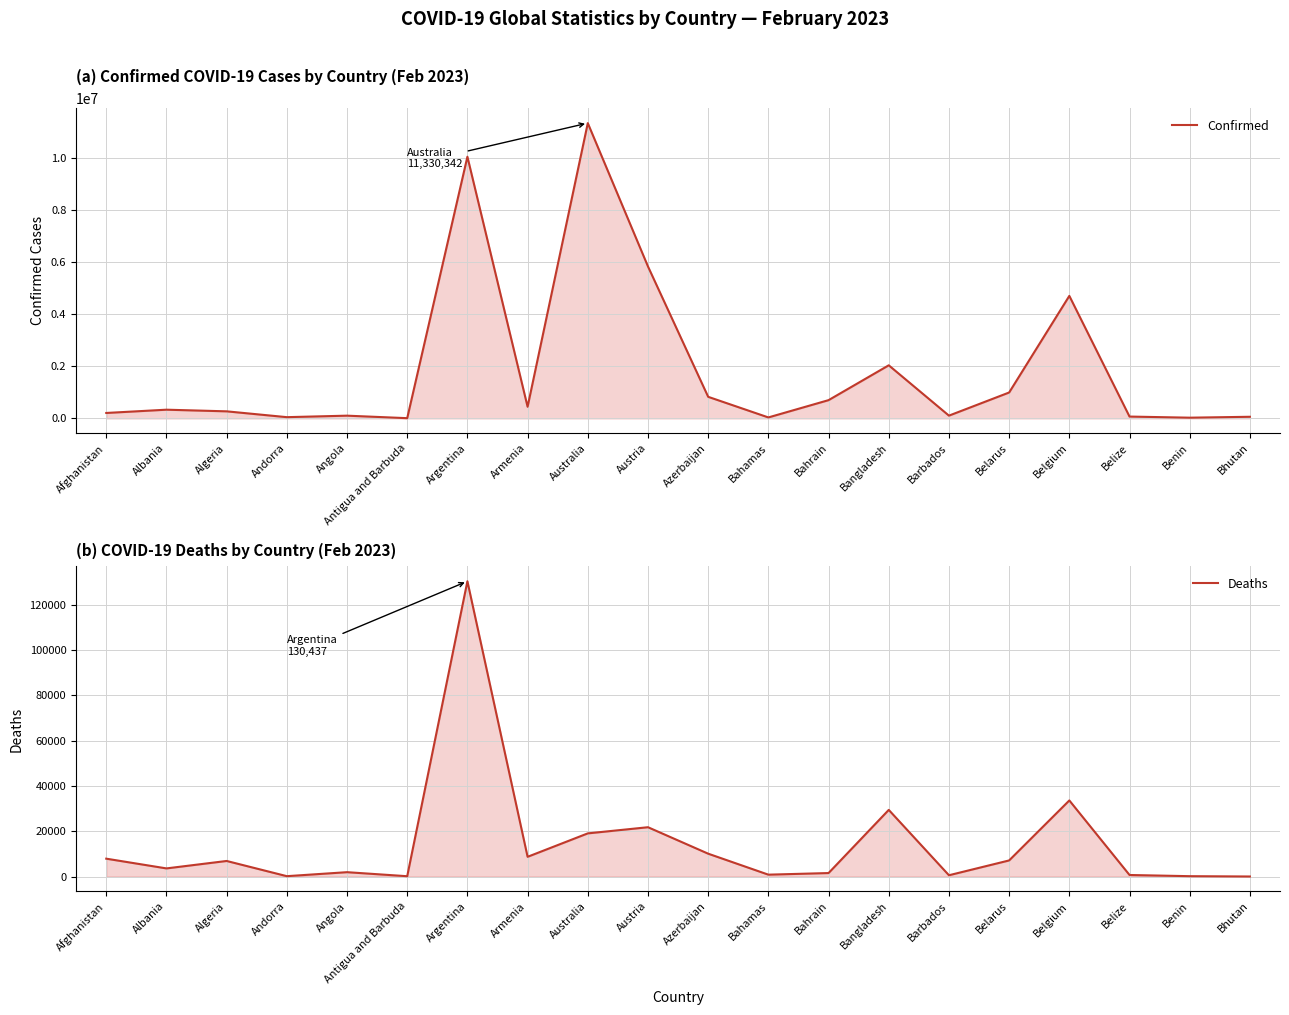

What are all the series names shown in the legend?

Confirmed, Deaths